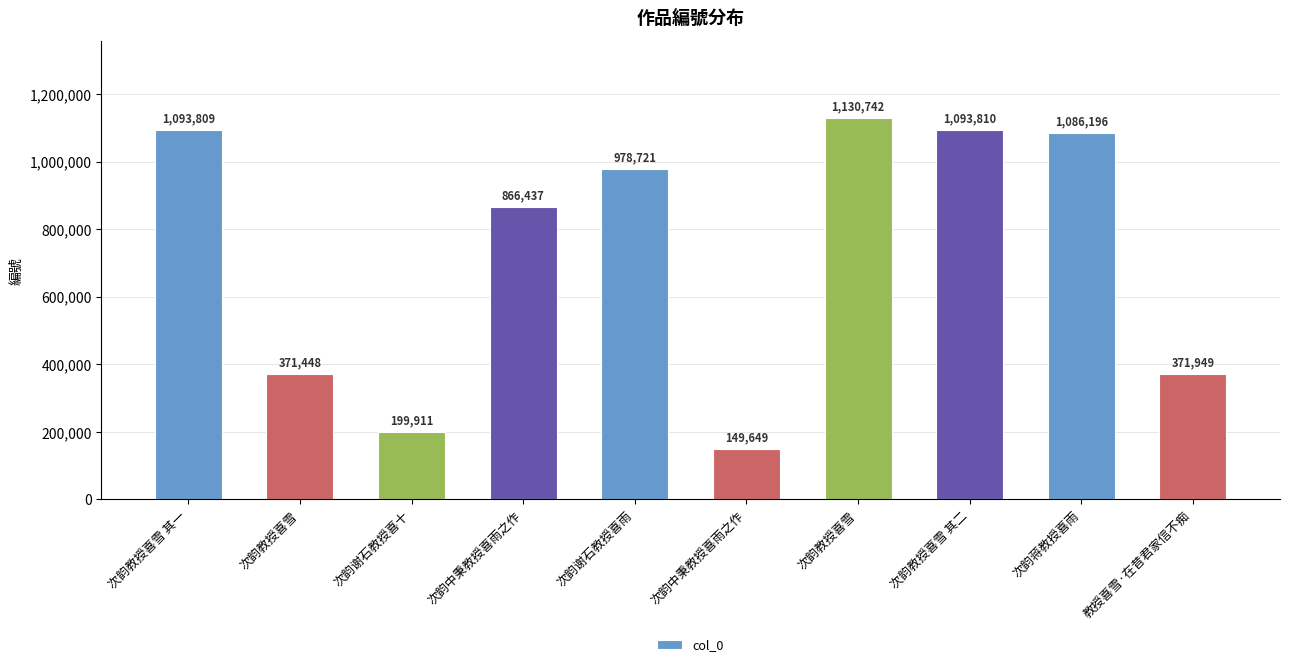

How many distinct data groups are displayed?

1